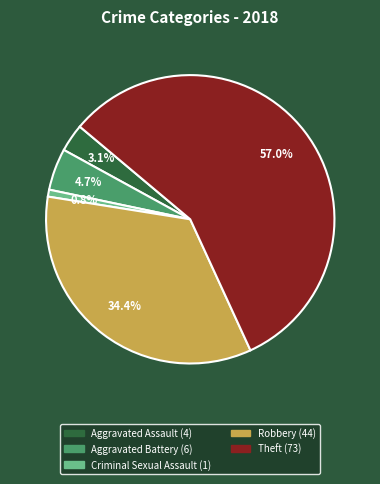

To the nearest percent, what is the difference between the largest and smallest slice percentages?

56%